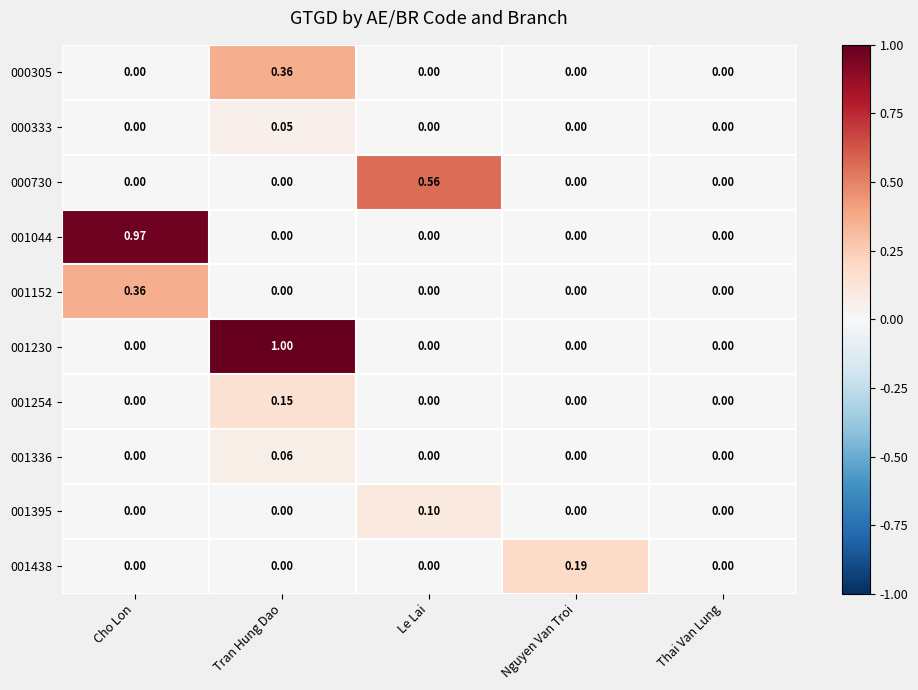

What is the total value across all series at Le Lai?

0.7